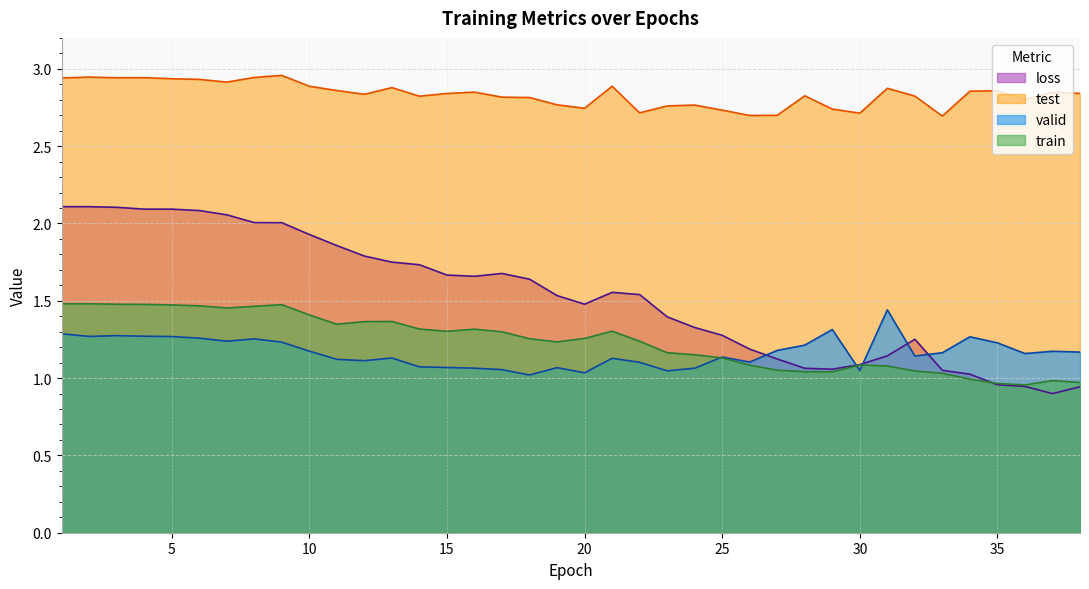

What is the difference between the second highest and minimum values in the test series?

0.3